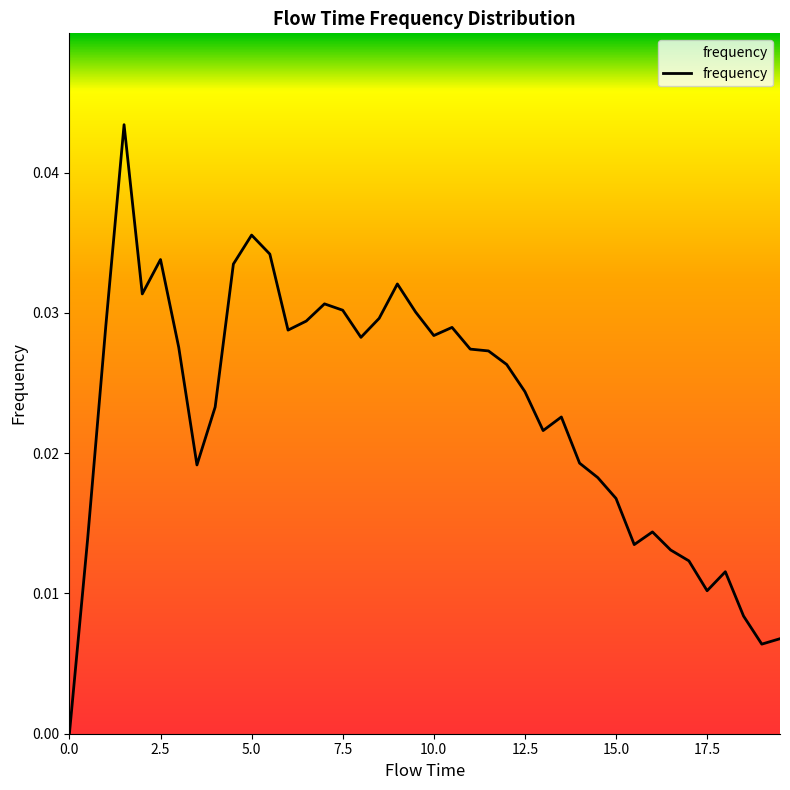

Rank the categories by value from highest to lowest.

1.5, 5.0, 5.5, 2.5, 4.5, 9.0, 2.0, 7.0, 7.5, 9.5, 8.5, 6.5, 1.0, 10.5, 6.0, 10.0, 8.0, 3.0, 11.0, 11.5, 12.0, 12.5, 4.0, 13.5, 13.0, 14.0, 3.5, 14.5, 15.0, 16.0, 0.5, 15.5, 16.5, 17.0, 18.0, 17.5, 18.5, 19.5, 19.0, 0.0